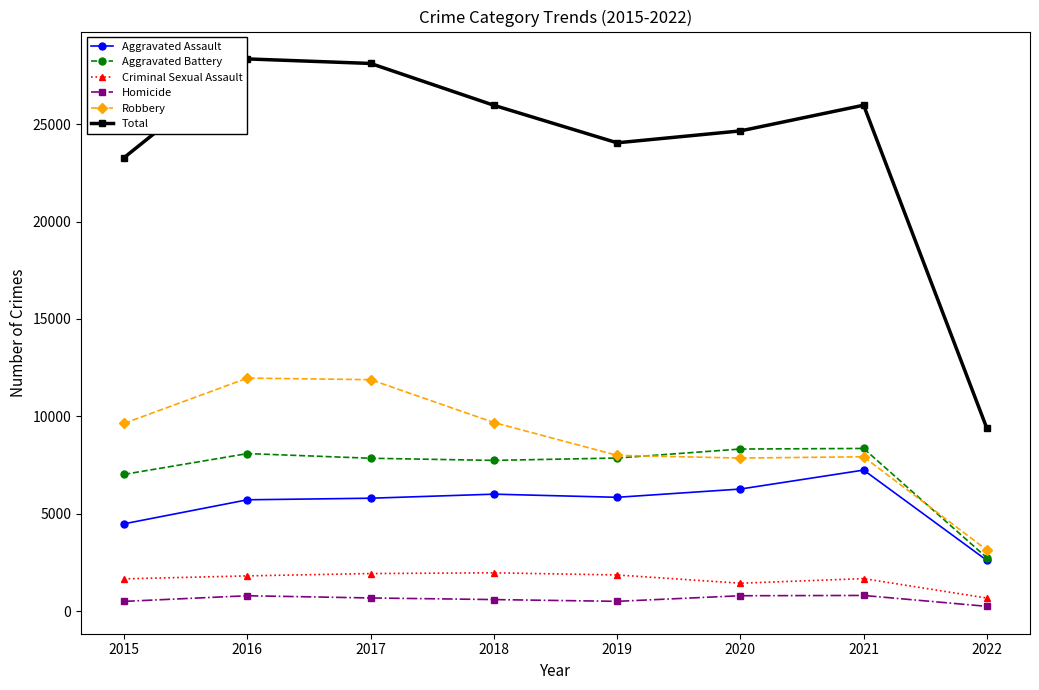

True or false: Robbery has a value of 7920 at 2021.

True